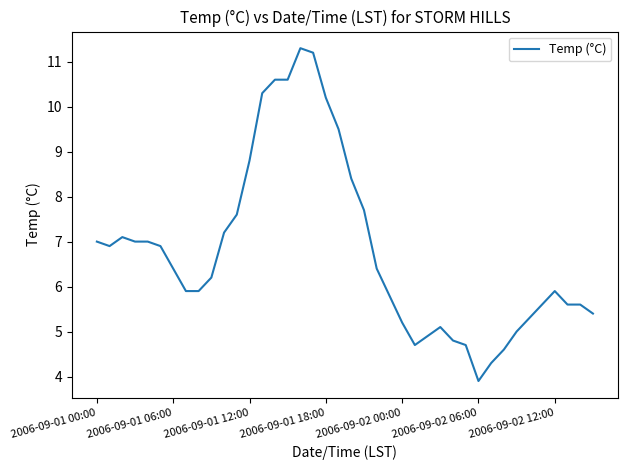

What is the greatest value displayed?

11.3